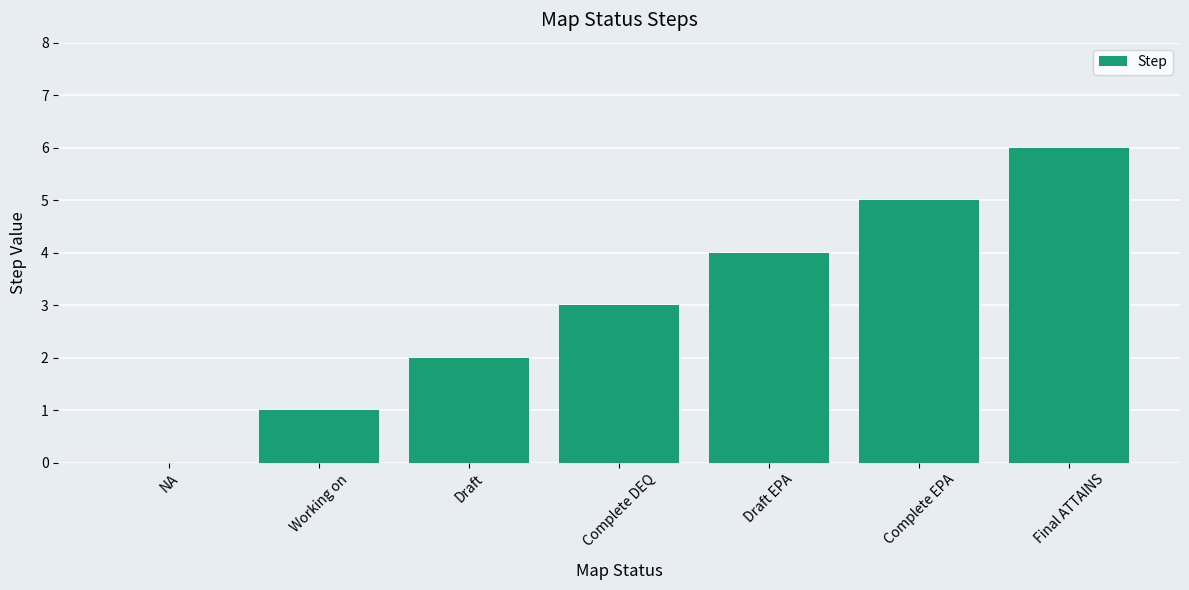

What is the approximate value at Draft EPA?

4